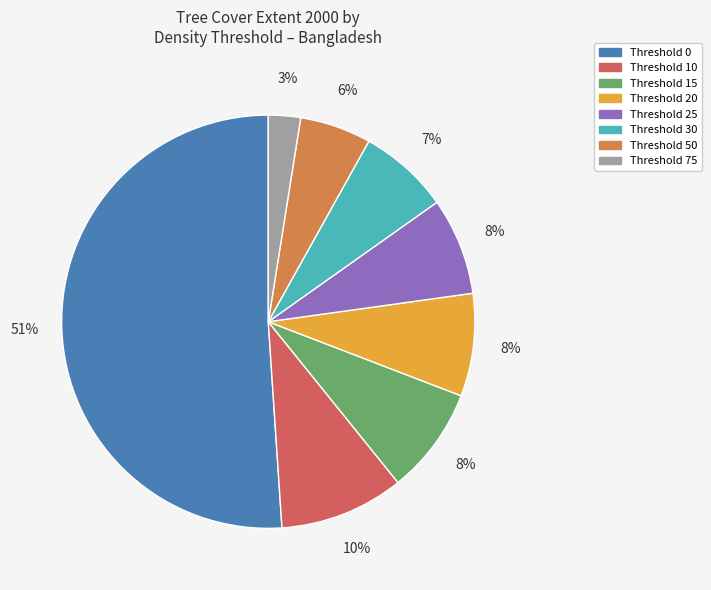

Is there a majority slice in this chart?

Yes